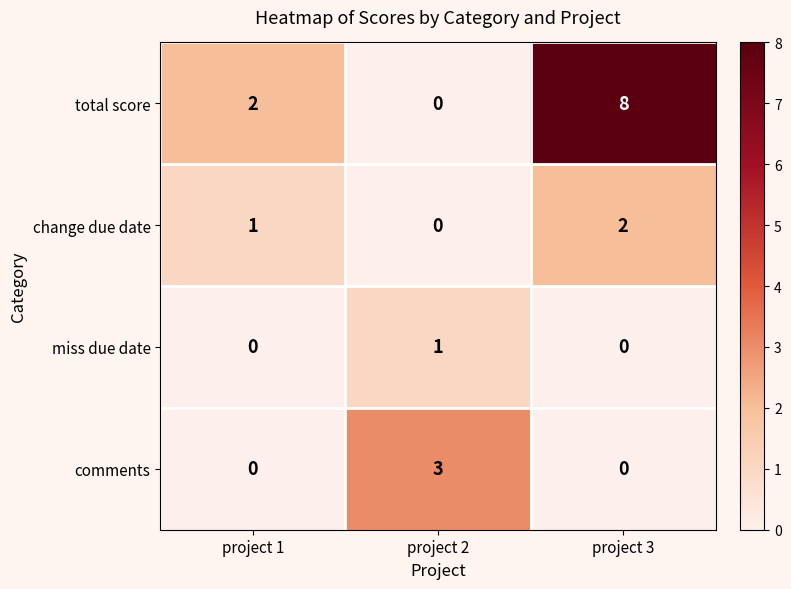

What is the sum of all change due date values?

3